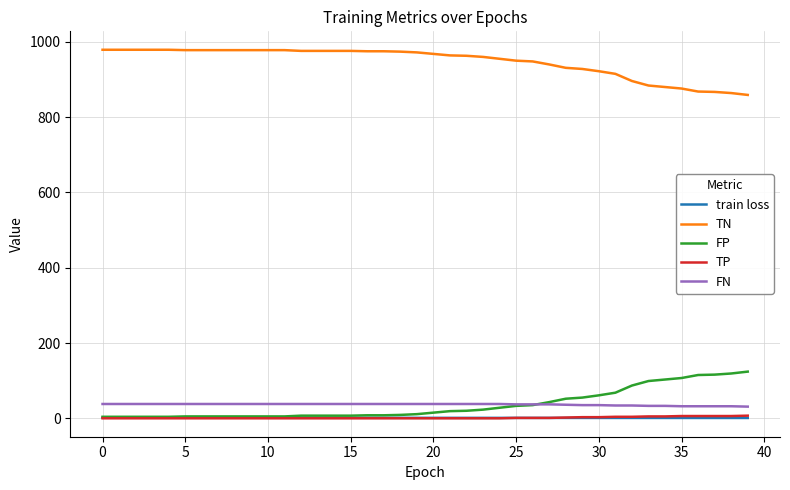

True or false: FP and TN intersect in this chart.

False